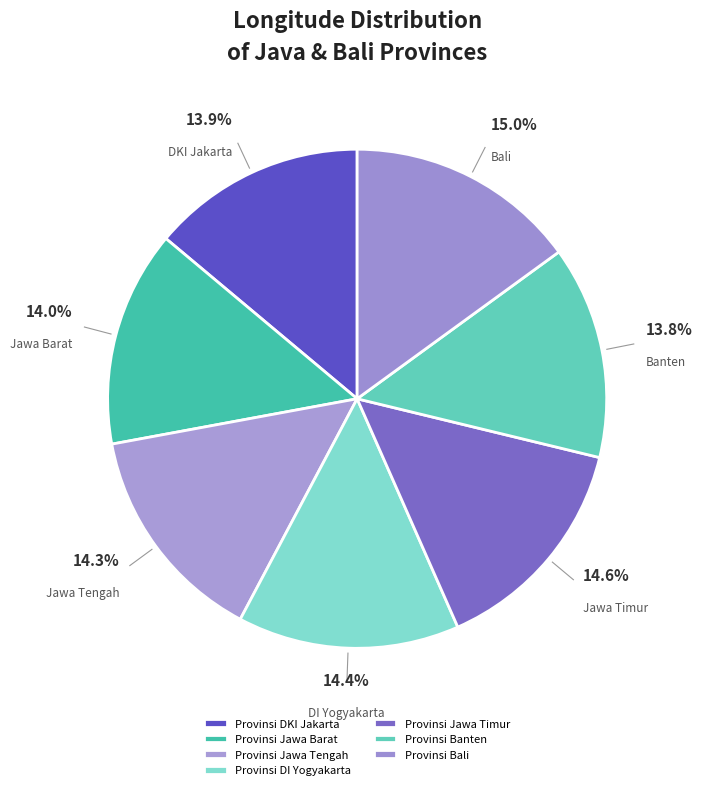

Approximately how many times larger is the value at Provinsi DKI Jakarta compared to Provinsi Banten?

1.0